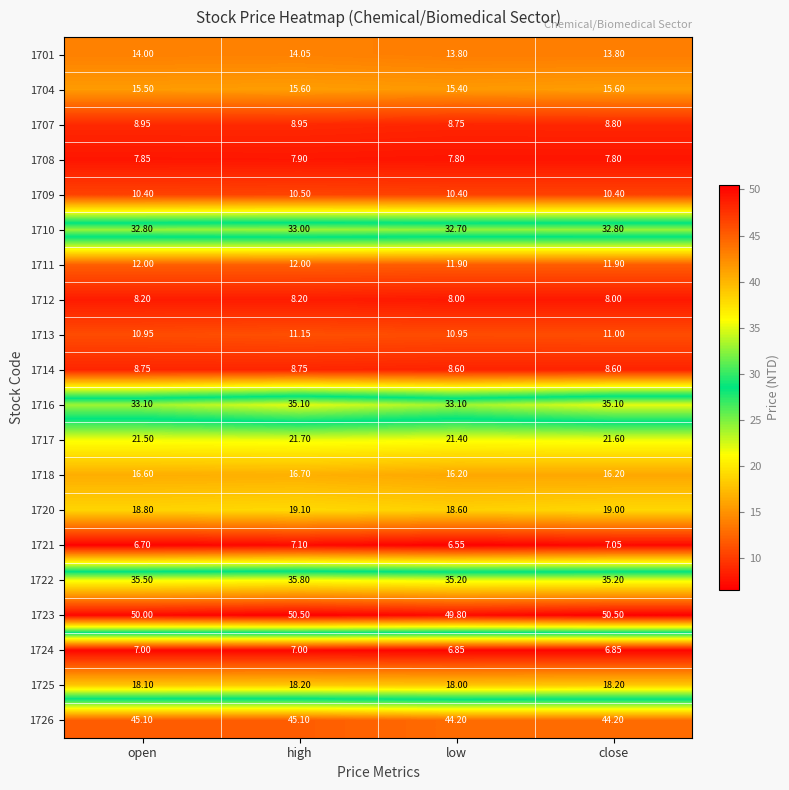

Which label corresponds to the smallest value in the chart?

low